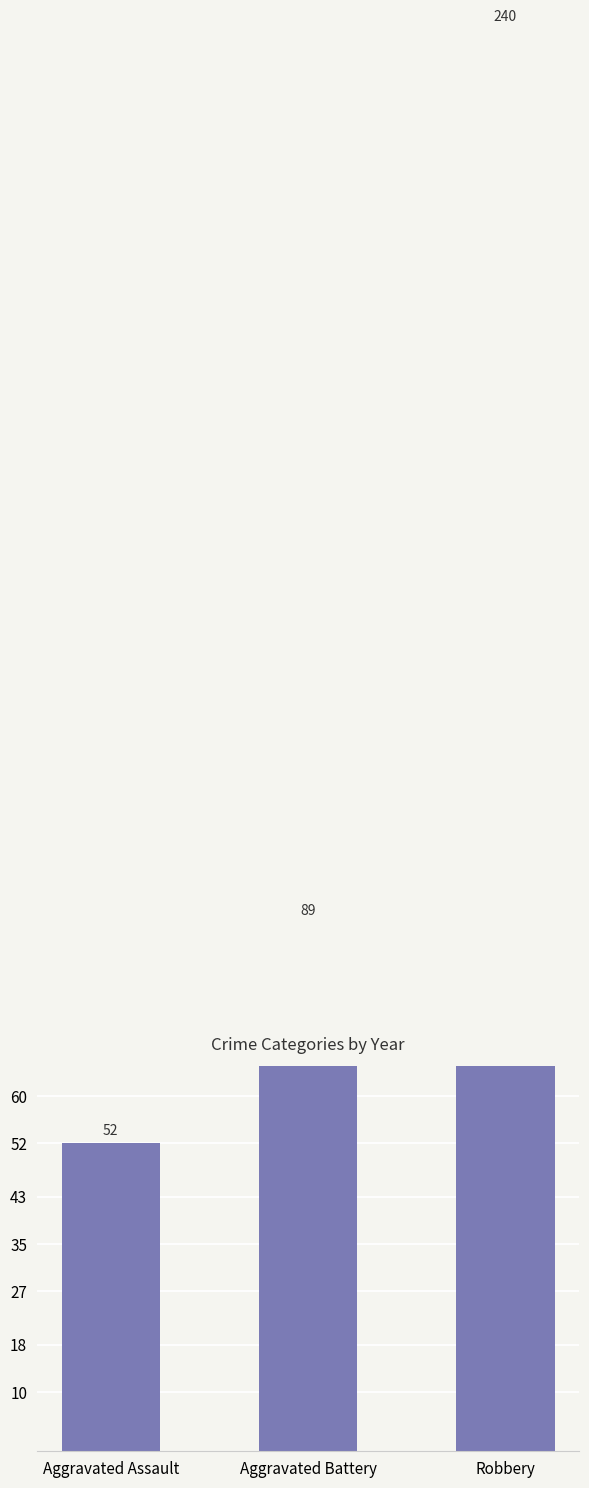

Reading left to right, extract all data points from this chart.

Aggravated Assault=52	Aggravated Battery=89	Robbery=240